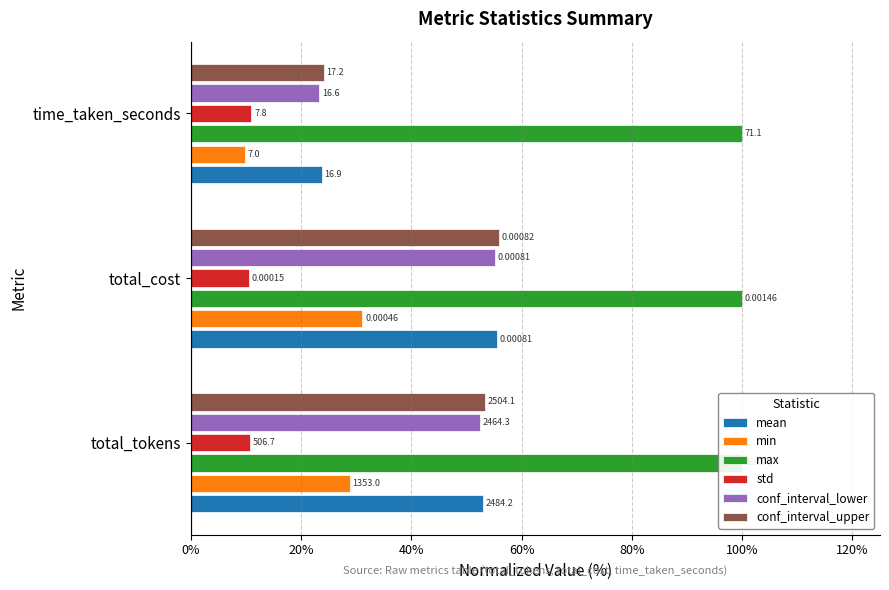

Which has a higher value, total_cost or total_tokens?

total_cost